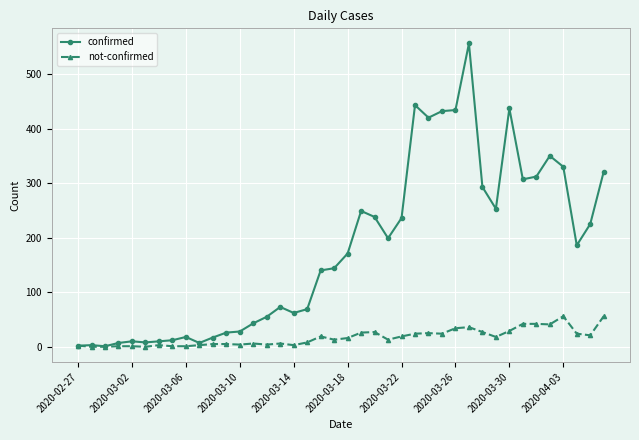

Which series has the widest spread of values?

confirmed